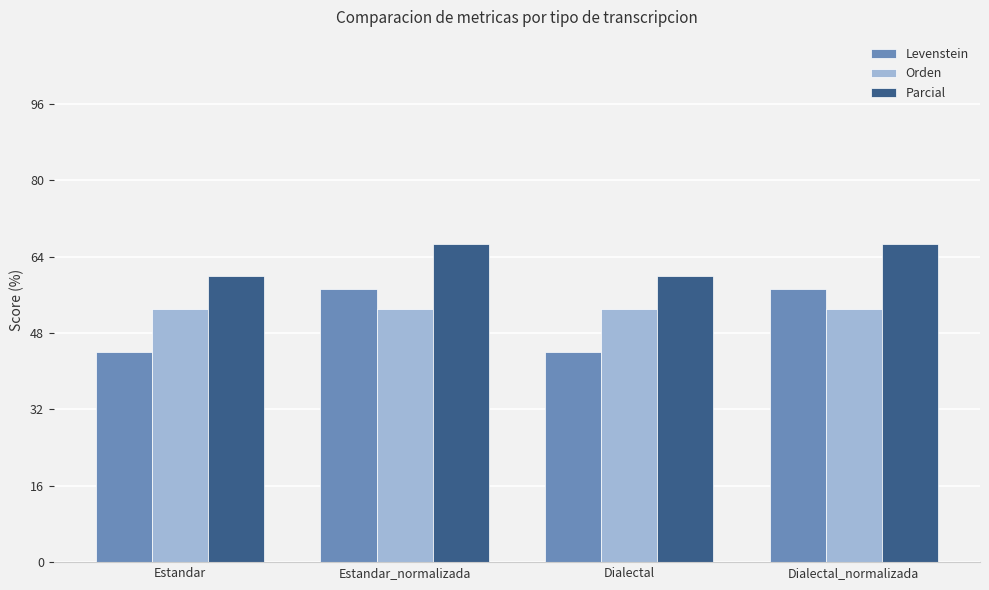

List the series in order of their peak value, highest first.

Parcial, Levenstein, Orden